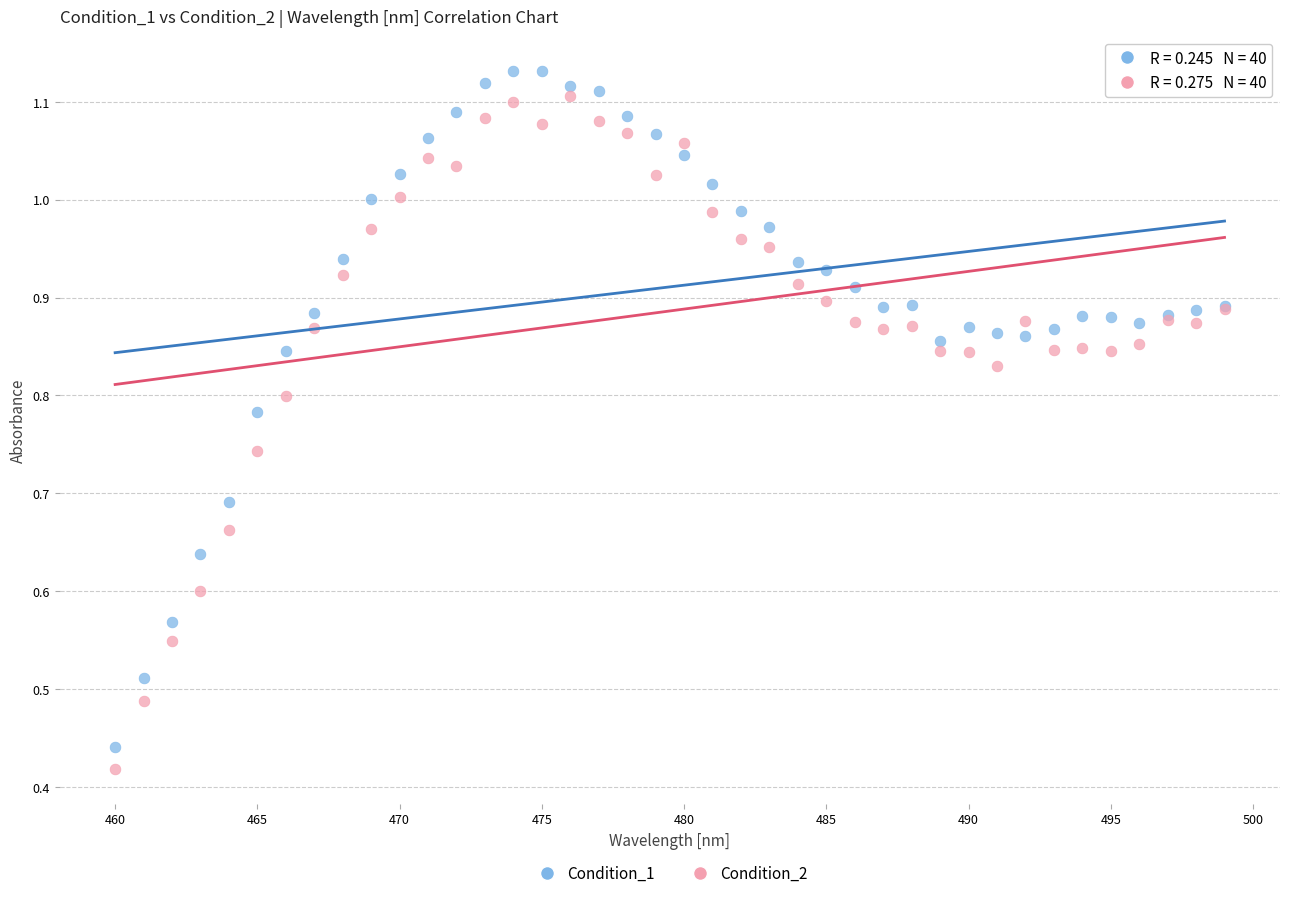

What are all the series names shown in the legend?

Condition_1, Condition_2